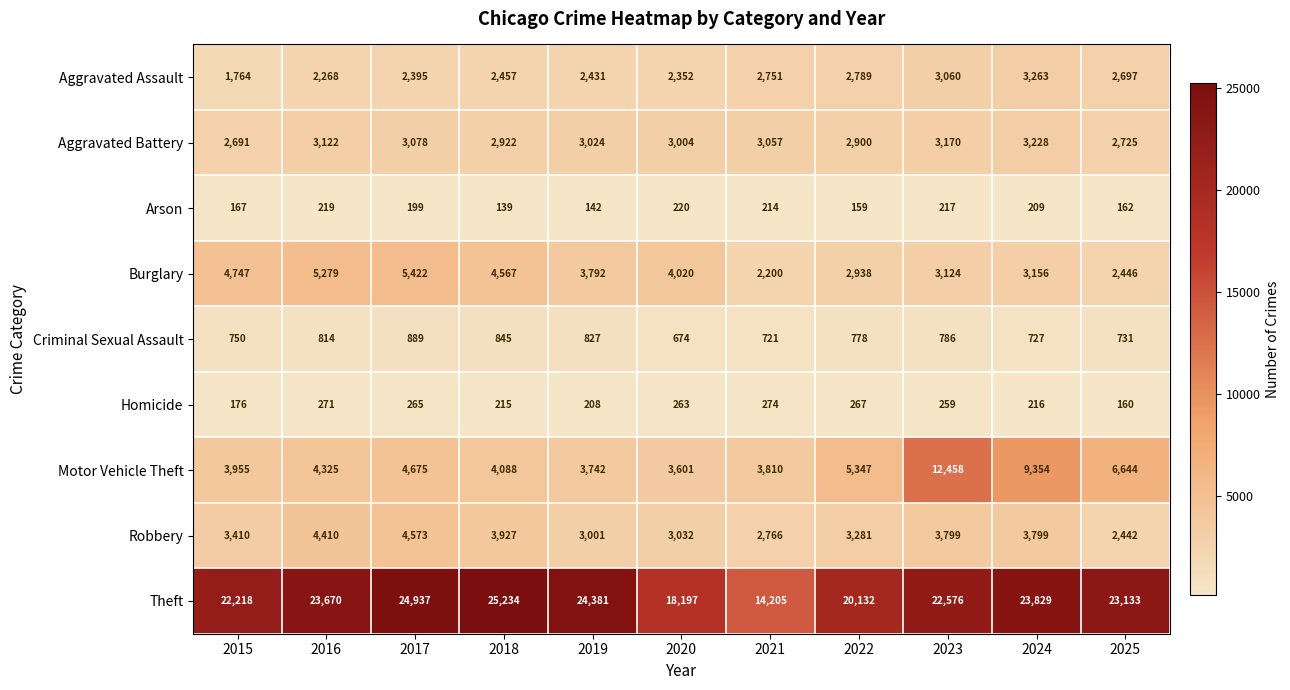

What is the sum of the Motor Vehicle Theft values at 2025 and 2022?

11991